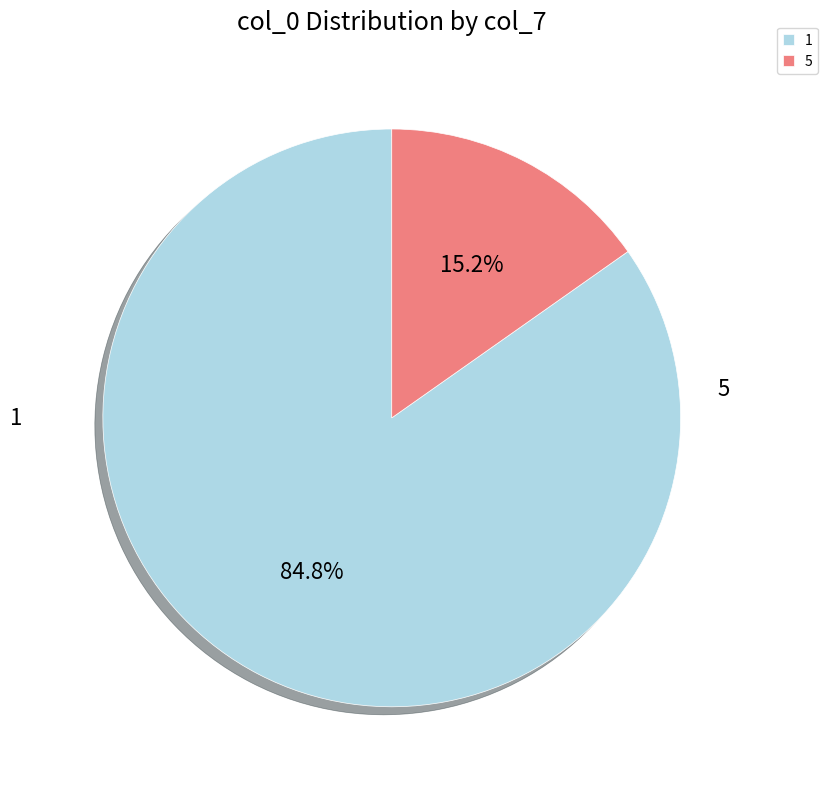

What is the majority slice?

1